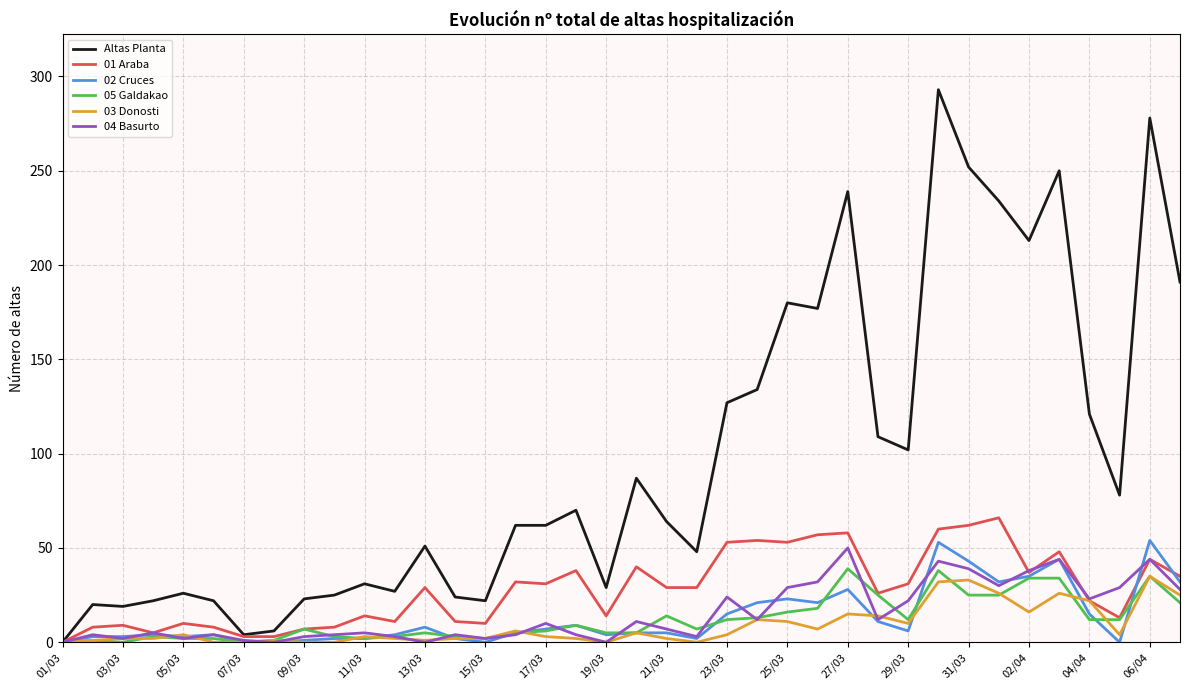

What is the maximum value shown in the chart?

293